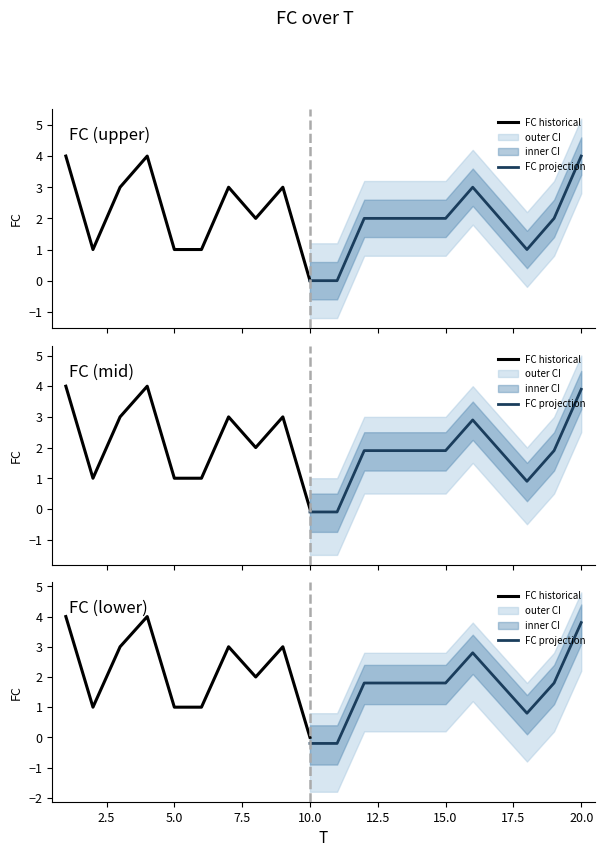

What is the value of the 7th point from the left?

3